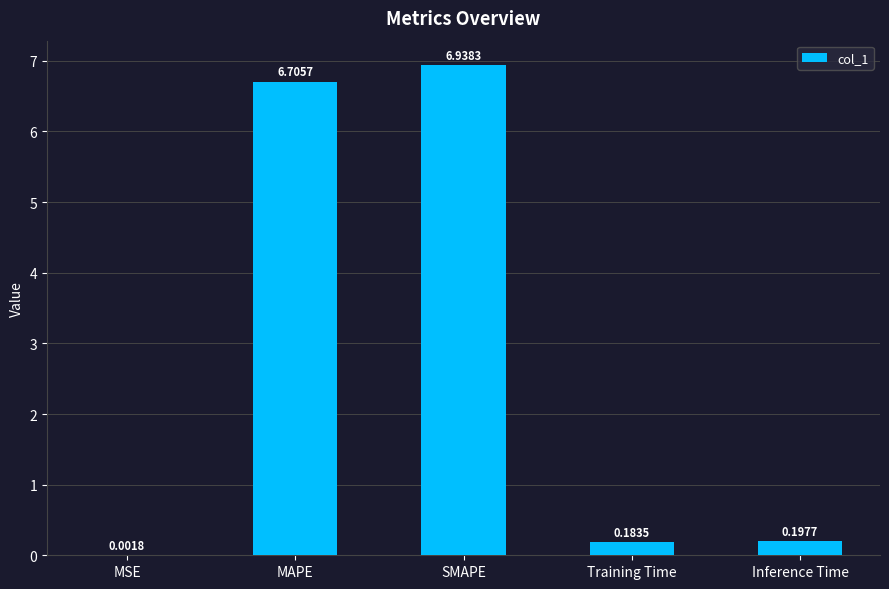

What is the sum of all values?

14.0